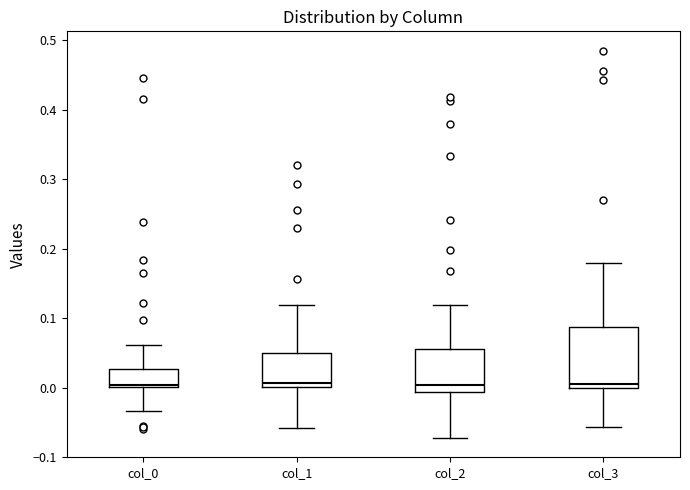

Reading left to right, read every box against the y-axis: the position of its median line, the range the box covers, and the ends of its whiskers. The values are not printed on the chart, so give them approximately, as read against the axis.

col_0: median 0.00 (just above the box's lower edge), box 0.00 to 0.03, whiskers -0.03 to 0.06
col_1: median 0.01, box 0.00 to 0.05, whiskers -0.06 to 0.12
col_2: median 0.00, box -0.01 to 0.06, whiskers -0.07 to 0.12
col_3: median 0.01, box 0.00 to 0.09, whiskers -0.06 to 0.18